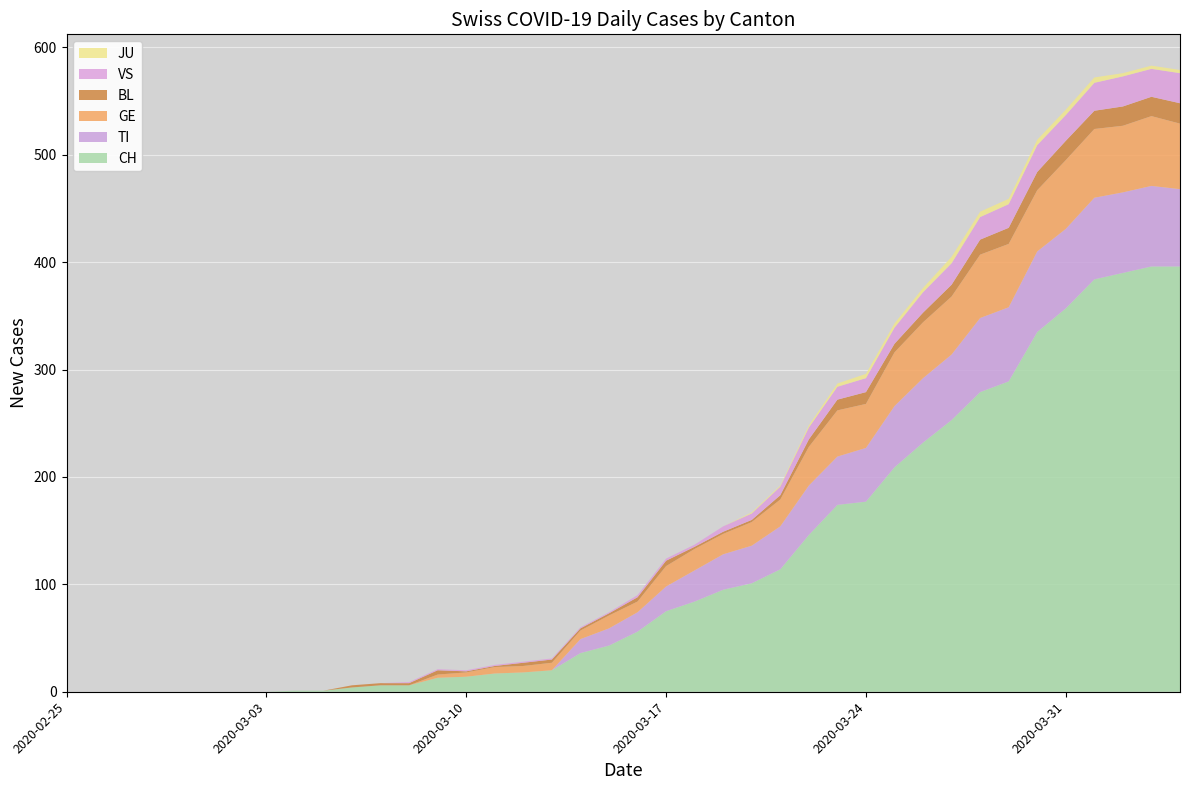

Reading right to left, list all the values displayed in this chart.

CH: 2020-04-04=396	2020-04-03=396	2020-04-02=390	2020-04-01=384	2020-03-31=357	2020-03-30=335	2020-03-29=289	2020-03-28=279	2020-03-27=253	2020-03-26=232	2020-03-25=209	2020-03-24=177	2020-03-23=174	2020-03-22=146	2020-03-21=114	2020-03-20=101	2020-03-19=95	2020-03-18=84	2020-03-17=75	2020-03-16=56	2020-03-15=43	2020-03-14=36	2020-03-13=20	2020-03-12=18	2020-03-11=17	2020-03-10=14	2020-03-09=13	2020-03-08=6	2020-03-07=6	2020-03-06=4	2020-03-05=1	2020-03-04=1	2020-03-03=0	2020-03-02=0	2020-03-01=0	2020-02-29=0	2020-02-28=0	2020-02-27=0	2020-02-26=0	2020-02-25=0
TI: 2020-04-04=72	2020-04-03=75	2020-04-02=75	2020-04-01=76	2020-03-31=74	2020-03-30=75	2020-03-29=69	2020-03-28=69	2020-03-27=61	2020-03-26=60	2020-03-25=57	2020-03-24=50	2020-03-23=45	2020-03-22=46	2020-03-21=40	2020-03-20=35	2020-03-19=33	2020-03-18=29	2020-03-17=23	2020-03-16=18	2020-03-15=16	2020-03-14=13	2020-03-13=0	2020-03-12=0	2020-03-11=0	2020-03-10=0	2020-03-09=0	2020-03-08=0	2020-03-07=0	2020-03-06=0	2020-03-05=0	2020-03-04=0	2020-03-03=0	2020-03-02=0	2020-03-01=0	2020-02-29=0	2020-02-28=0	2020-02-27=0	2020-02-26=0	2020-02-25=0
GE: 2020-04-04=61	2020-04-03=65	2020-04-02=62	2020-04-01=64	2020-03-31=64	2020-03-30=57	2020-03-29=59	2020-03-28=59	2020-03-27=54	2020-03-26=52	2020-03-25=50	2020-03-24=41	2020-03-23=43	2020-03-22=36	2020-03-21=25	2020-03-20=22	2020-03-19=19	2020-03-18=20	2020-03-17=19	2020-03-16=10	2020-03-15=12	2020-03-14=8	2020-03-13=7	2020-03-12=6	2020-03-11=6	2020-03-10=4	2020-03-09=3	2020-03-08=0	2020-03-07=0	2020-03-06=0	2020-03-05=0	2020-03-04=0	2020-03-03=0	2020-03-02=0	2020-03-01=0	2020-02-29=0	2020-02-28=0	2020-02-27=0	2020-02-26=0	2020-02-25=0
BL: 2020-04-04=19	2020-04-03=18	2020-04-02=18	2020-04-01=17	2020-03-31=18	2020-03-30=17	2020-03-29=15	2020-03-28=14	2020-03-27=11	2020-03-26=9	2020-03-25=8	2020-03-24=11	2020-03-23=10	2020-03-22=7	2020-03-21=4	2020-03-20=2	2020-03-19=2	2020-03-18=2	2020-03-17=5	2020-03-16=4	2020-03-15=2	2020-03-14=2	2020-03-13=3	2020-03-12=3	2020-03-11=1	2020-03-10=1	2020-03-09=4	2020-03-08=2	2020-03-07=2	2020-03-06=2	2020-03-05=0	2020-03-04=0	2020-03-03=0	2020-03-02=0	2020-03-01=0	2020-02-29=0	2020-02-28=0	2020-02-27=0	2020-02-26=0	2020-02-25=0
JU: 2020-04-04=3	2020-04-03=3	2020-04-02=3	2020-04-01=5	2020-03-31=5	2020-03-30=5	2020-03-29=5	2020-03-28=5	2020-03-27=6	2020-03-26=4	2020-03-25=4	2020-03-24=4	2020-03-23=3	2020-03-22=2	2020-03-21=1	2020-03-20=1	2020-03-19=0	2020-03-18=0	2020-03-17=0	2020-03-16=0	2020-03-15=0	2020-03-14=0	2020-03-13=0	2020-03-12=0	2020-03-11=0	2020-03-10=0	2020-03-09=0	2020-03-08=0	2020-03-07=0	2020-03-06=0	2020-03-05=0	2020-03-04=0	2020-03-03=0	2020-03-02=0	2020-03-01=0	2020-02-29=0	2020-02-28=0	2020-02-27=0	2020-02-26=0	2020-02-25=0
VS: 2020-04-04=28	2020-04-03=26	2020-04-02=28	2020-04-01=26	2020-03-31=24	2020-03-30=25	2020-03-29=22	2020-03-28=21	2020-03-27=20	2020-03-26=19	2020-03-25=15	2020-03-24=13	2020-03-23=12	2020-03-22=11	2020-03-21=8	2020-03-20=6	2020-03-19=5	2020-03-18=2	2020-03-17=2	2020-03-16=2	2020-03-15=1	2020-03-14=1	2020-03-13=1	2020-03-12=1	2020-03-11=1	2020-03-10=1	2020-03-09=1	2020-03-08=1	2020-03-07=0	2020-03-06=0	2020-03-05=0	2020-03-04=0	2020-03-03=0	2020-03-02=0	2020-03-01=0	2020-02-29=0	2020-02-28=0	2020-02-27=0	2020-02-26=0	2020-02-25=0